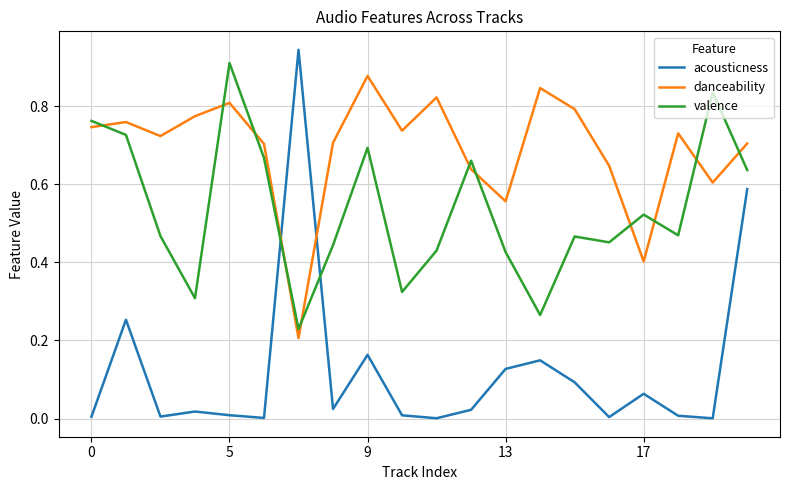

True or false: acousticness has more than 2 interior local peaks.

True